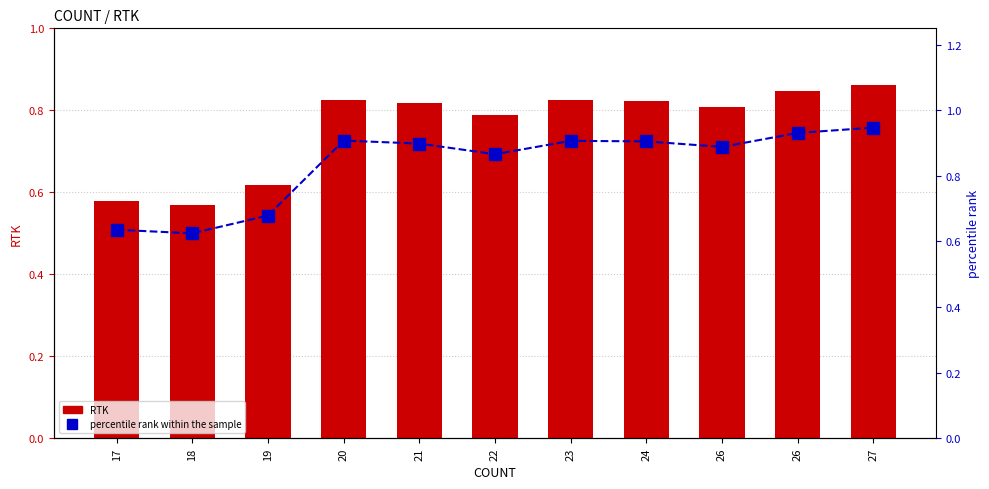

What are all the series names shown in the legend?

RTK, percentile rank within the sample